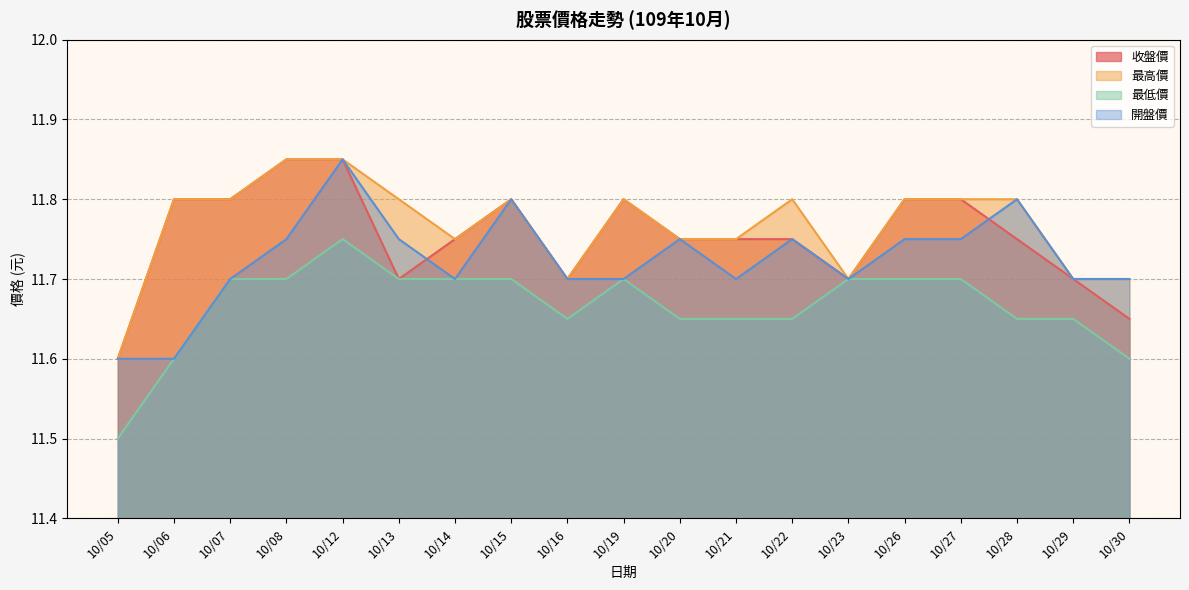

What are all the series names shown in the legend?

收盤價, 最高價, 最低價, 開盤價